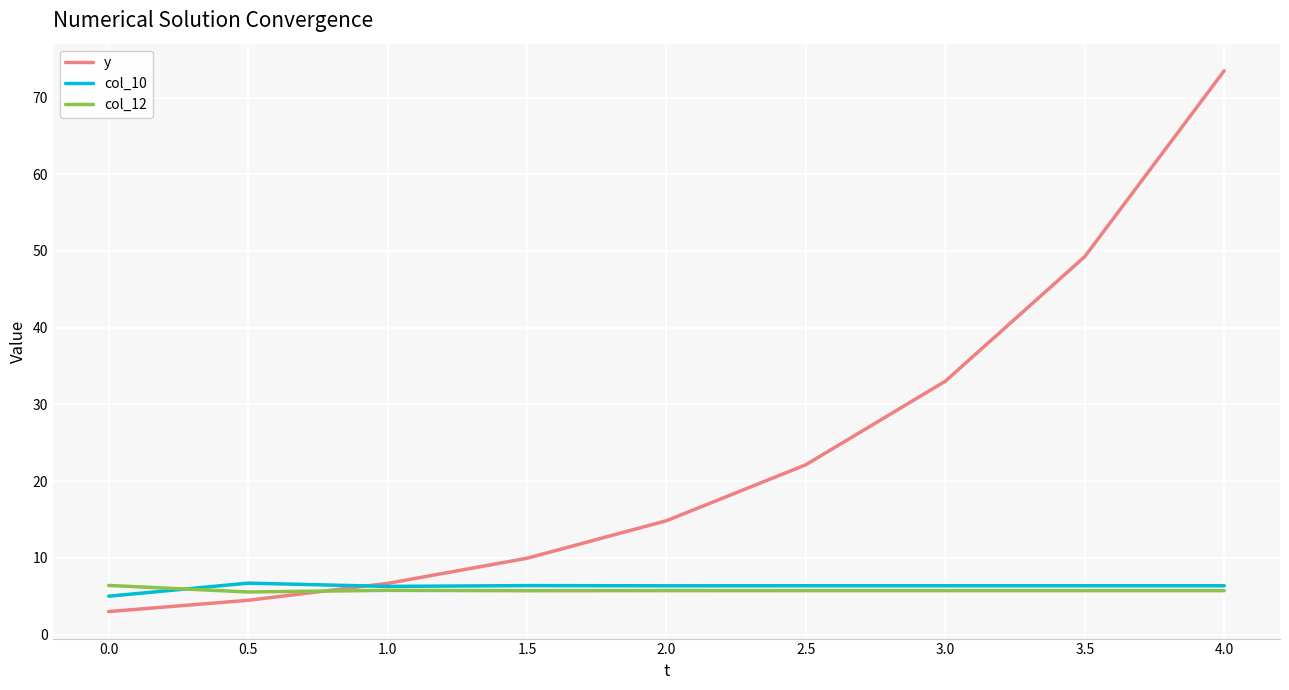

Where is col_10 nearest to the value 5?

0.0